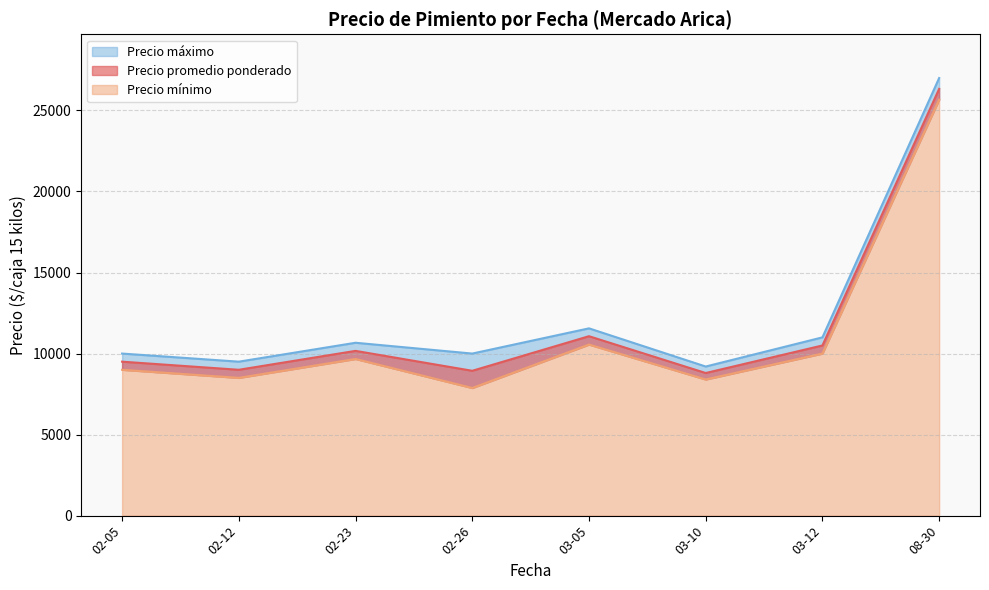

What are all the series names shown in the legend?

Precio promedio ponderado, Precio mínimo, Precio máximo